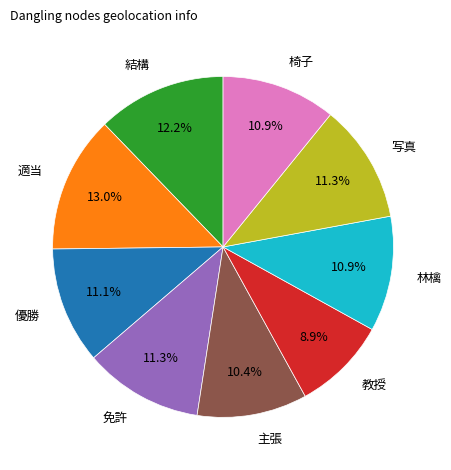

Between 適当 and 主張, which is larger?

適当